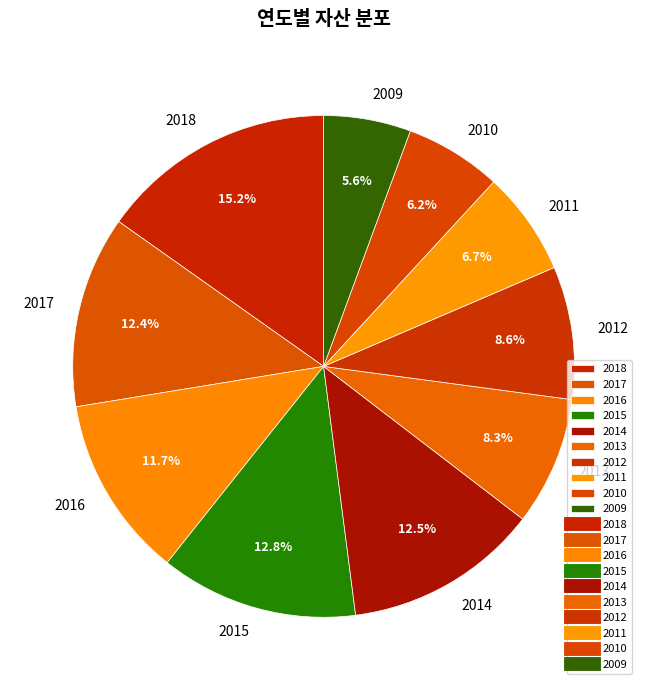

What is the ratio of the value at 2012 to the value at 2010?

1.4